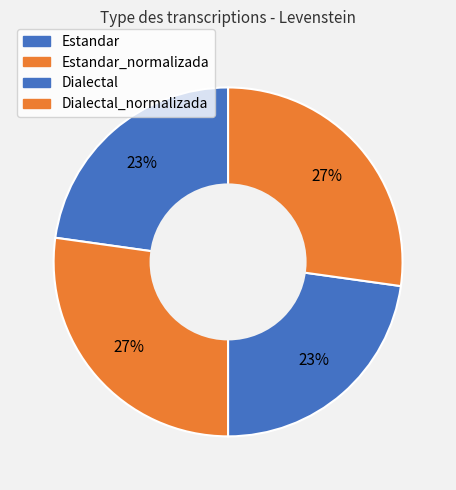

Approximately how many times larger is the value at Dialectal compared to Estandar?

1.0